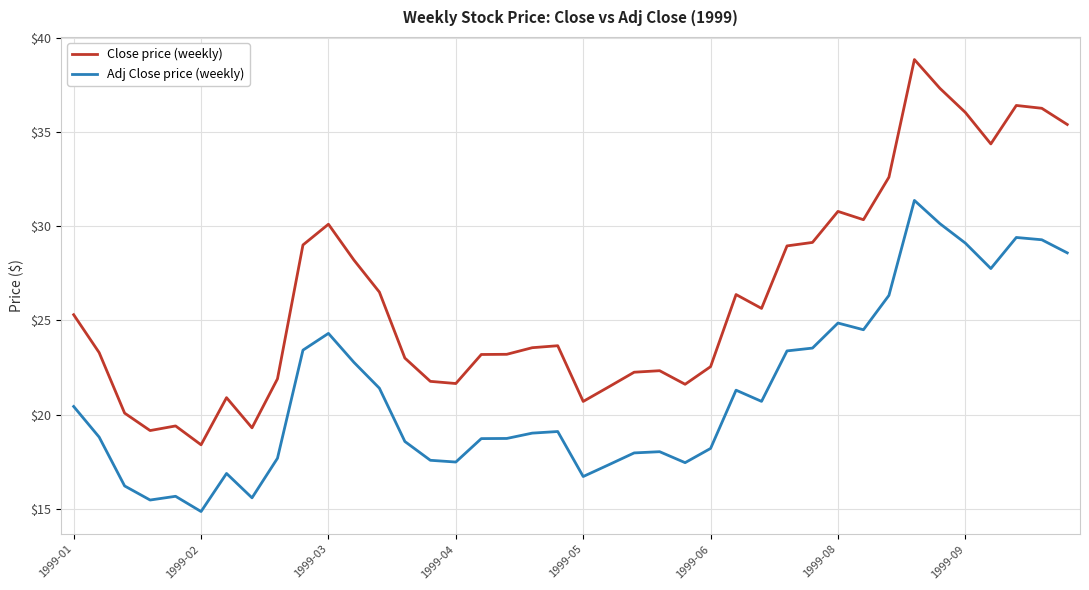

What is the highest value of the Adj Close price (weekly) series?

31.4